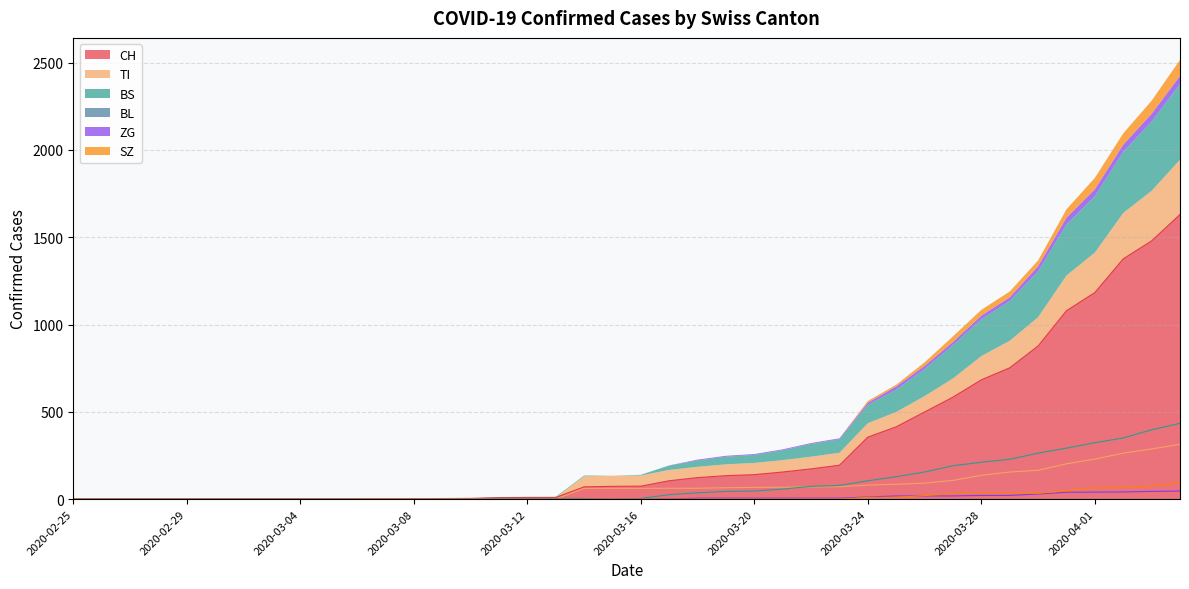

At how many categories does at least one series exceed 1438?

2